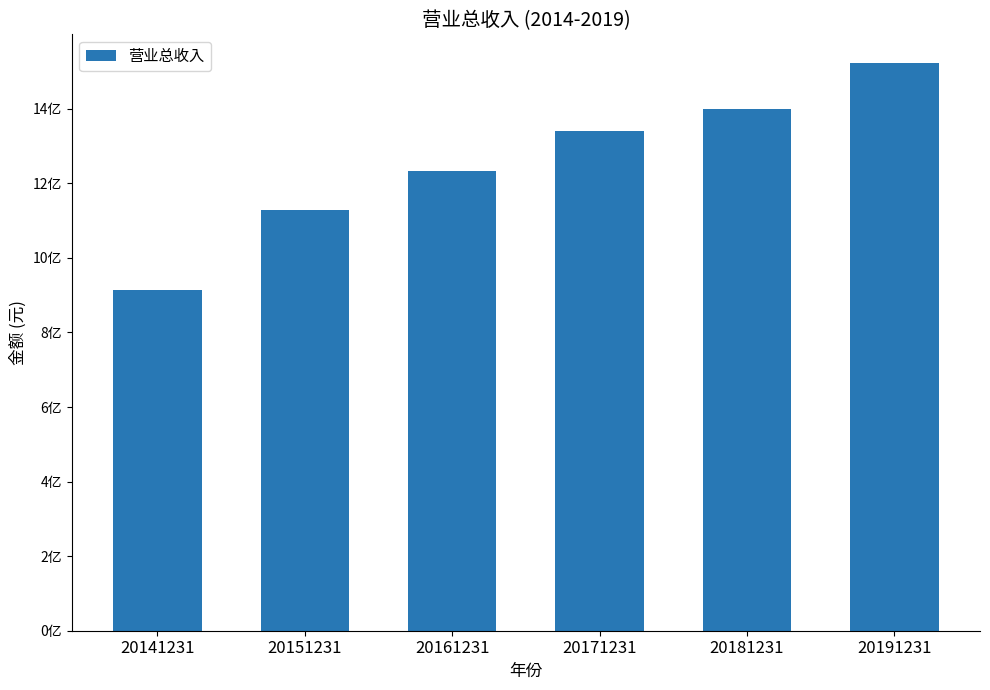

Reading left to right, transcribe all the data shown in this chart.

914032621.4	1127588799.7	1233837716.2	1339491099.2	1398774948.0	1523397818.6